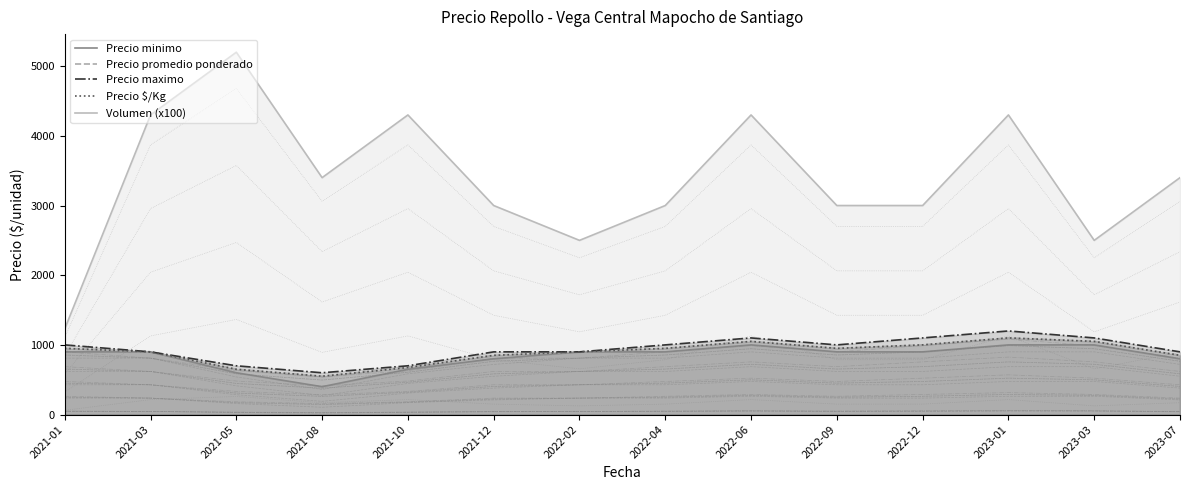

List the series in order of their peak value, lowest first.

Precio minimo, Precio promedio ponderado, Precio $/Kg, Precio maximo, Volumen (x100)